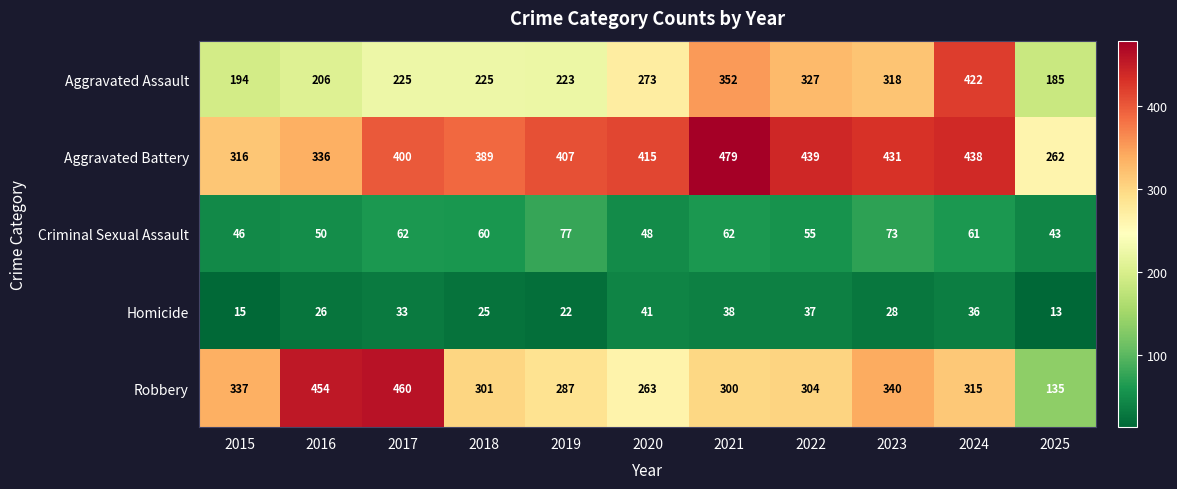

What is the approximate value of Robbery at 2017, to the nearest 5?

460